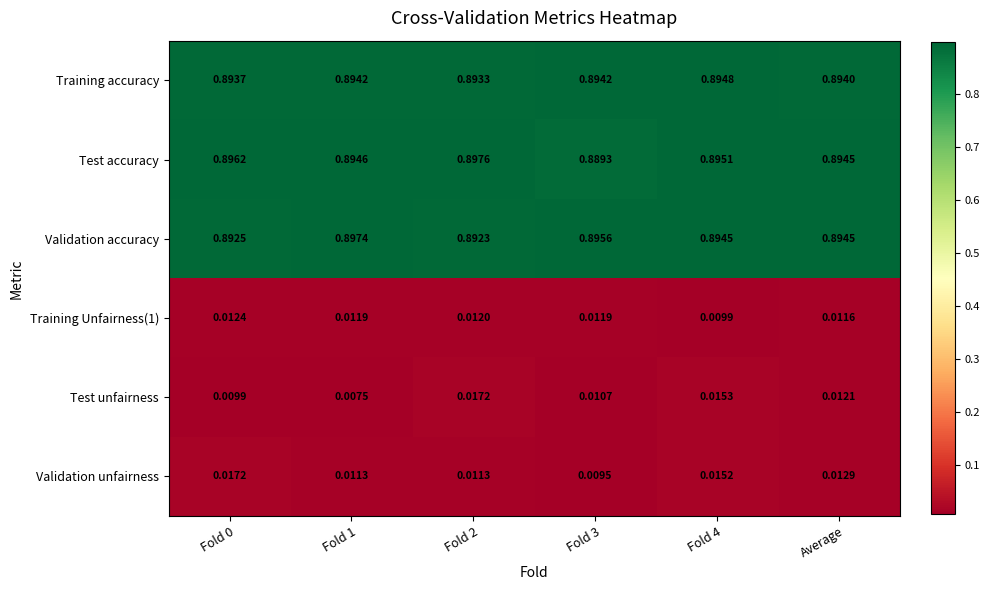

Is the value of Test unfairness at Average greater than the value of Validation accuracy at Average?

No